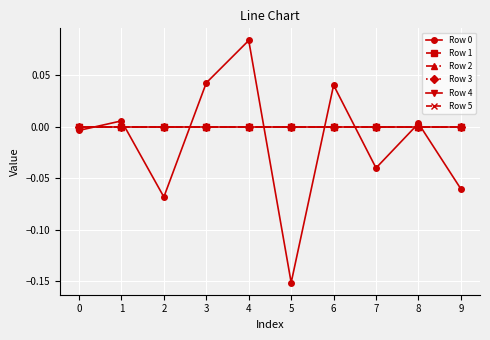

Which series has the largest total across all categories?

Row 1